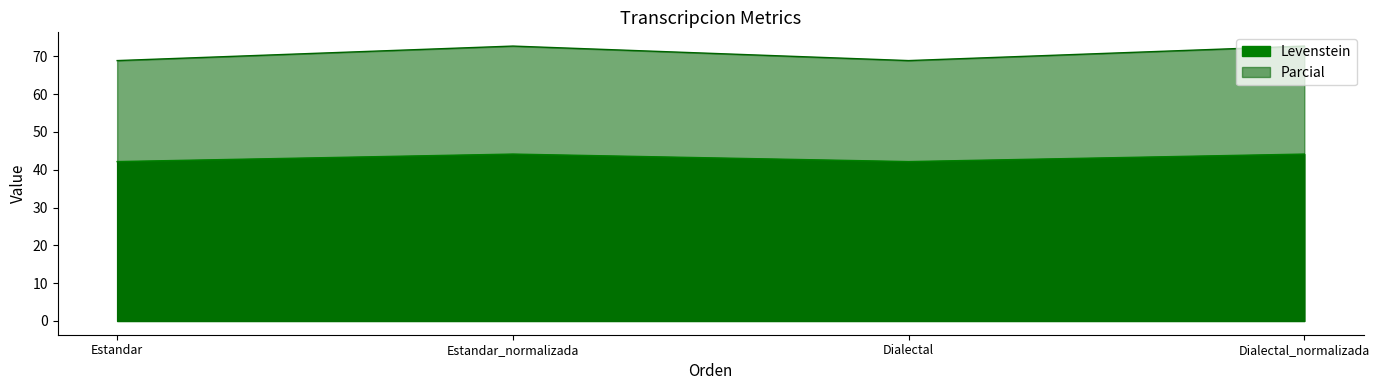

What is the difference between the highest and lowest values at Estandar_normalizada?

28.6